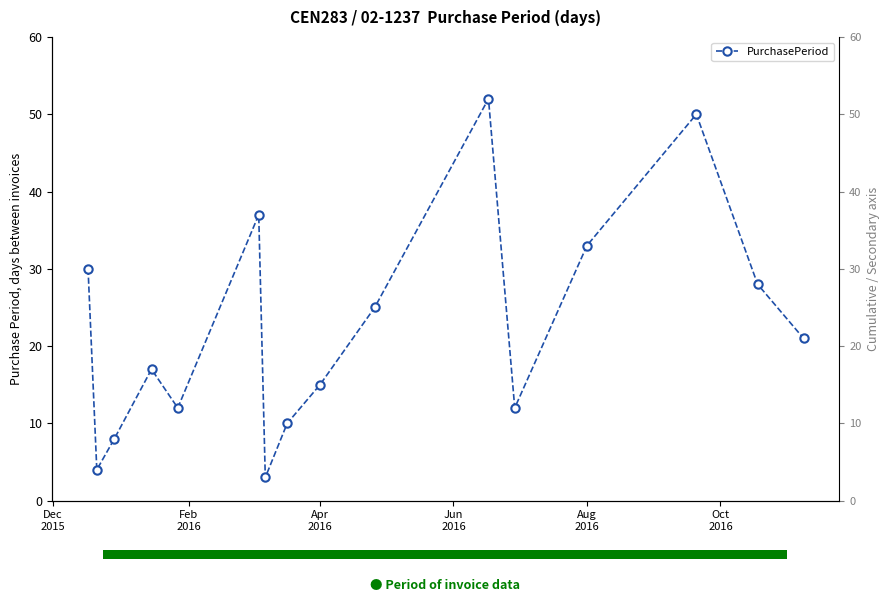

Count the number of categories in the chart.

16